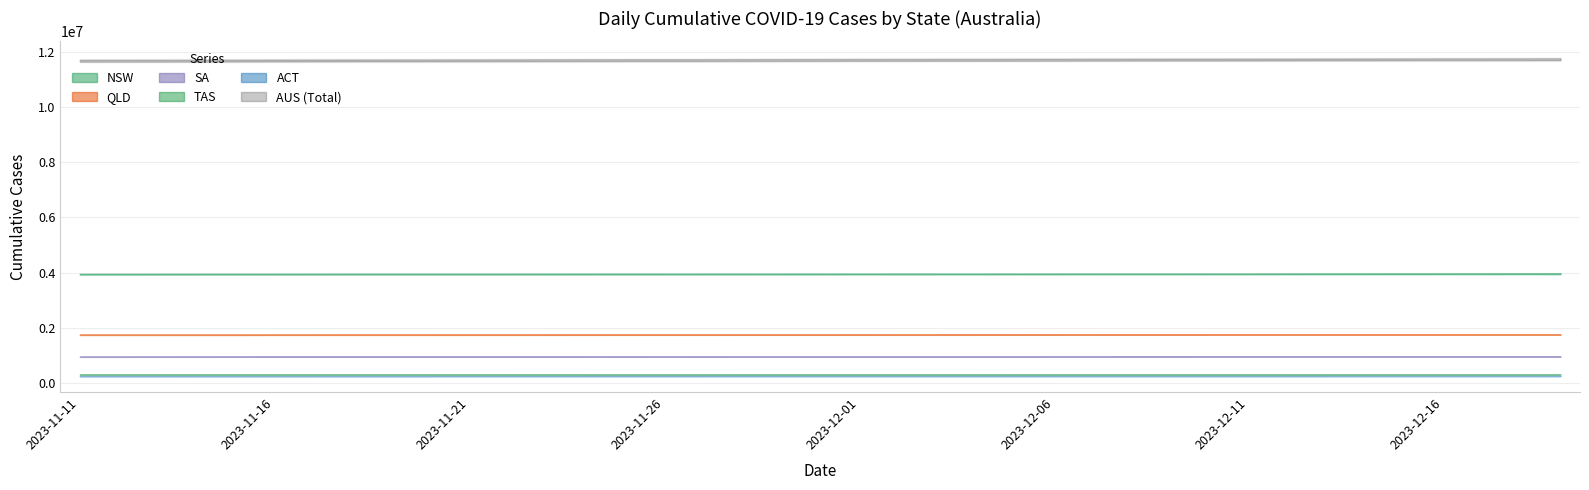

What is the label of the 28th point from the right?

2023-11-22